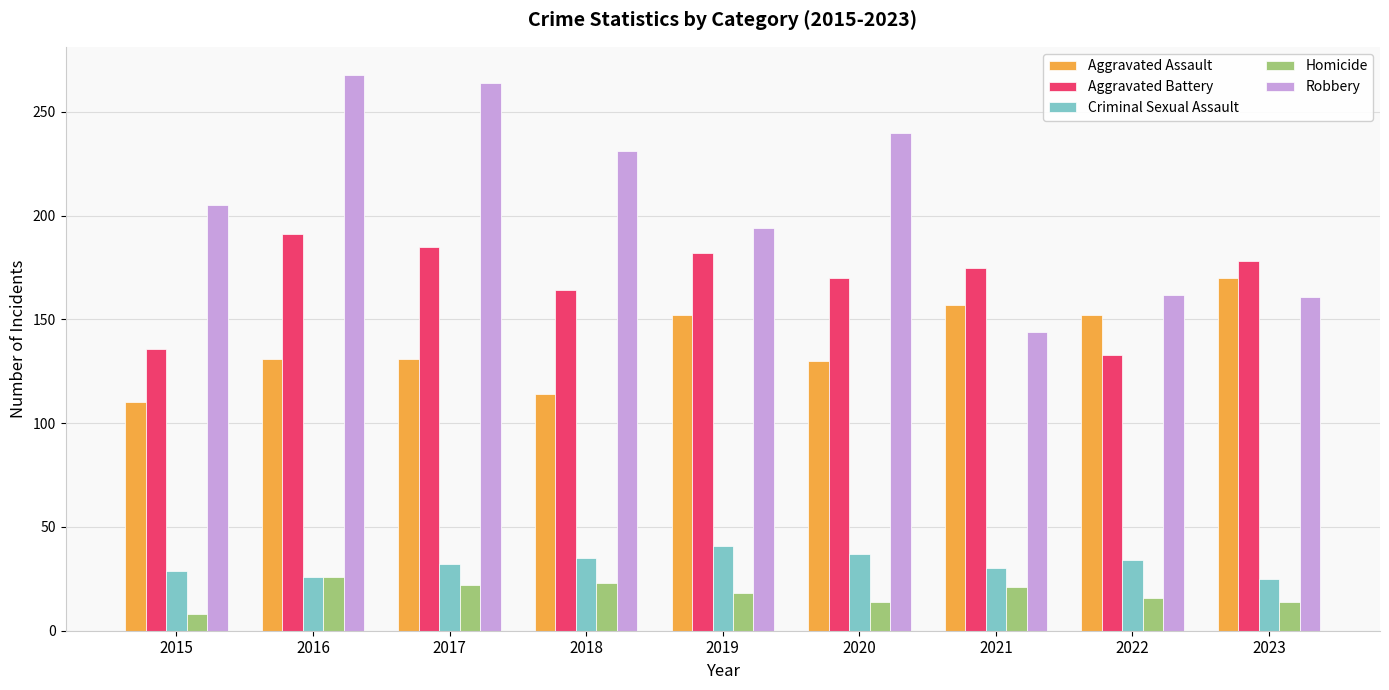

Which series has the largest range (max minus min)?

Robbery